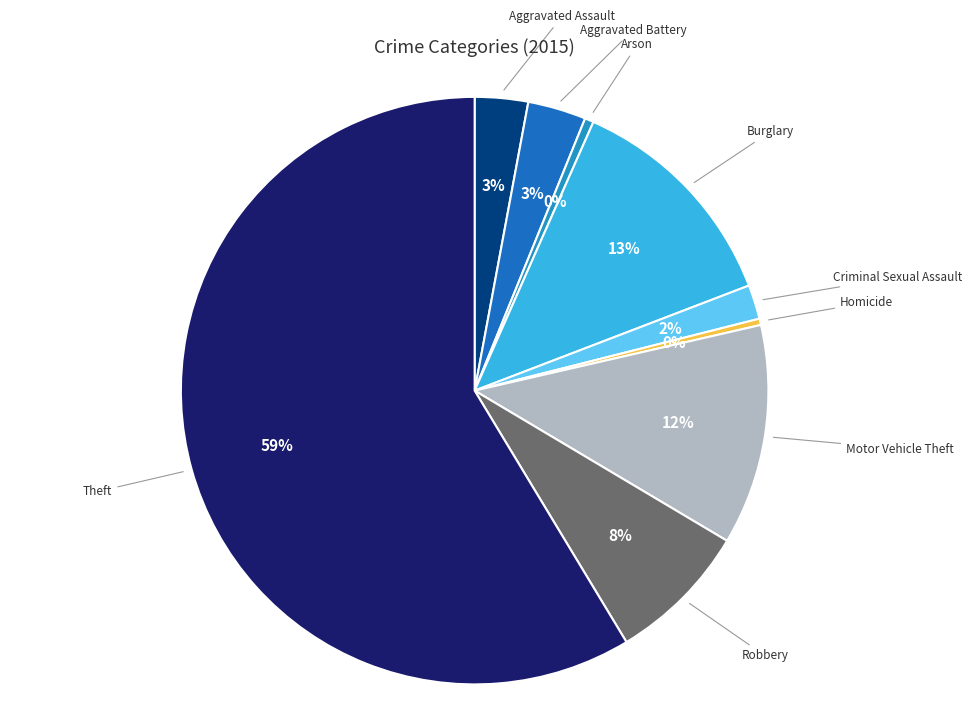

What is the largest slice in the pie chart?

Theft